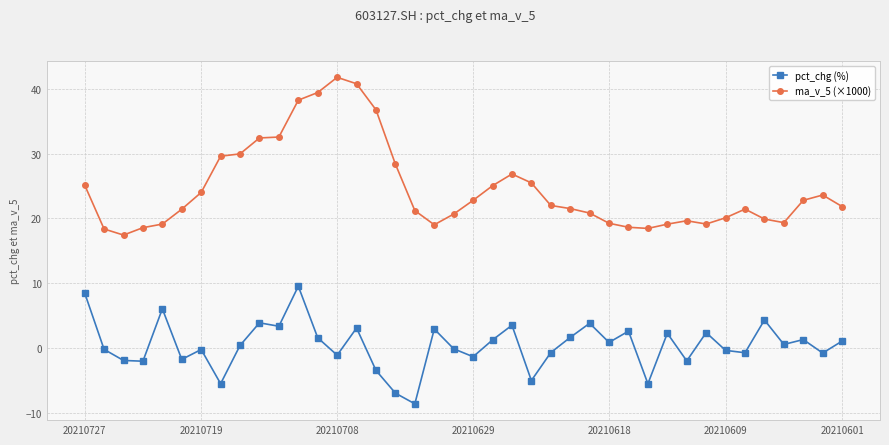

In ma_v_5 (×1000), how many points are lower than both neighbors (excluding endpoints)?

5